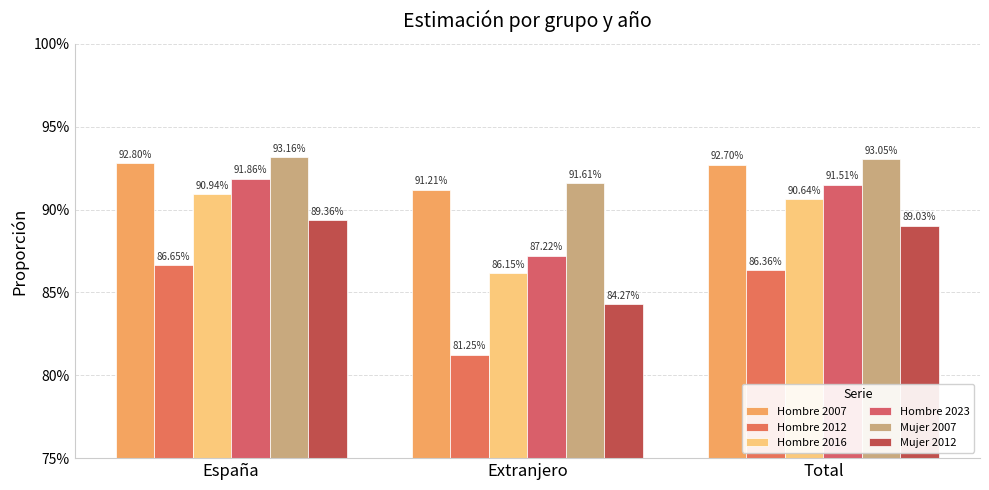

Reading left to right, what are all the values shown in this chart?

Hombre 2007: España=0.9	Extranjero=0.9	Total=0.9
Hombre 2012: España=0.9	Extranjero=0.8	Total=0.9
Hombre 2016: España=0.9	Extranjero=0.9	Total=0.9
Hombre 2023: España=0.9	Extranjero=0.9	Total=0.9
Mujer 2007: España=0.9	Extranjero=0.9	Total=0.9
Mujer 2012: España=0.9	Extranjero=0.8	Total=0.9